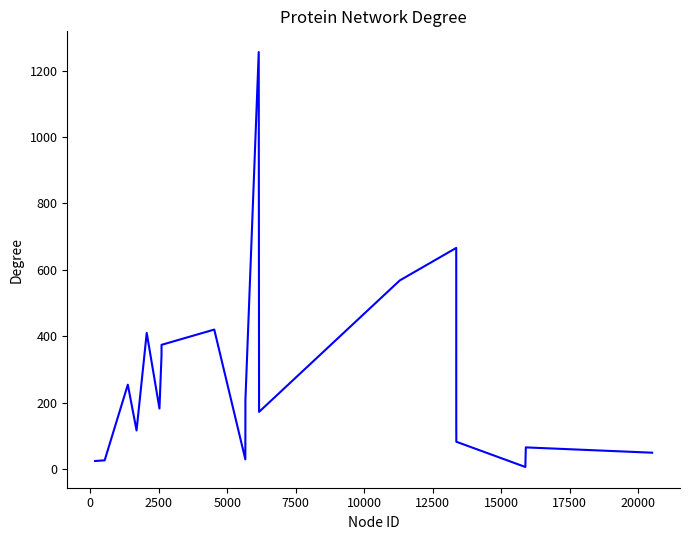

What is the greatest value displayed?

1256